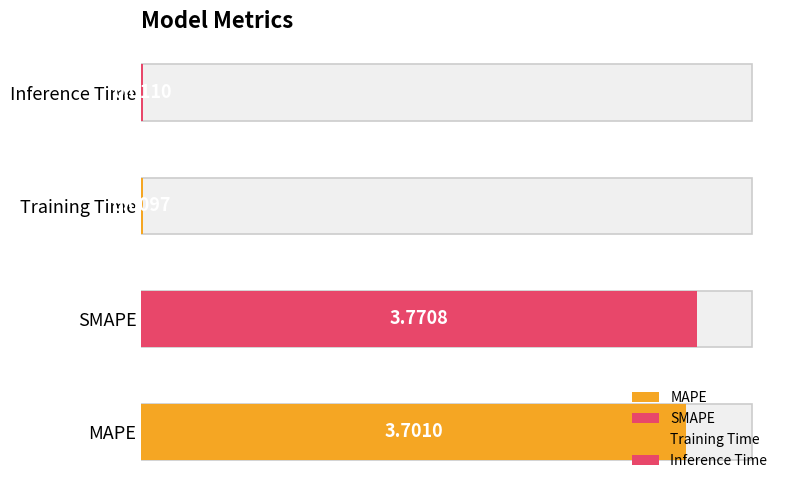

True or false: the data shows 2.2 at MAPE.

False